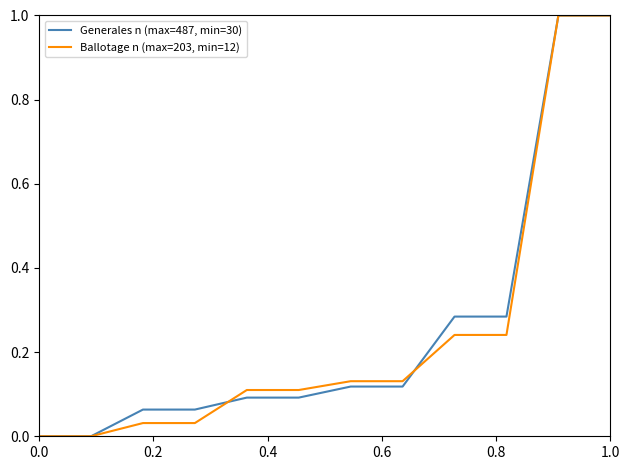

List the series in order of their overall mean, lowest first.

Ballotage n (max=203, min=12), Generales n (max=487, min=30)